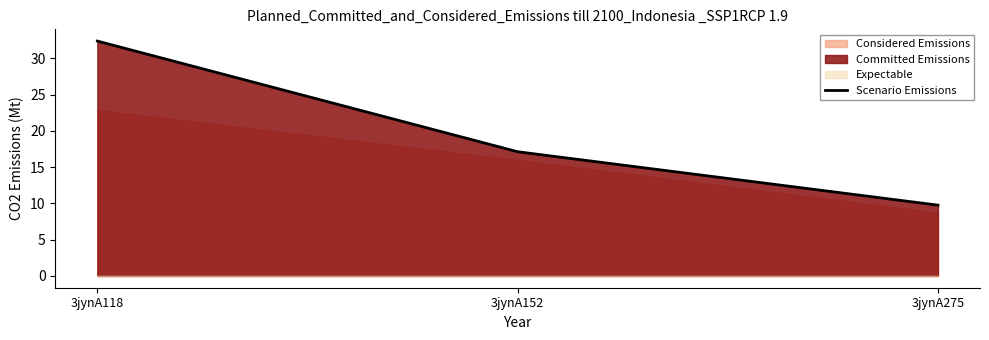

What is the highest value of the Scenario Emissions series?

32.4